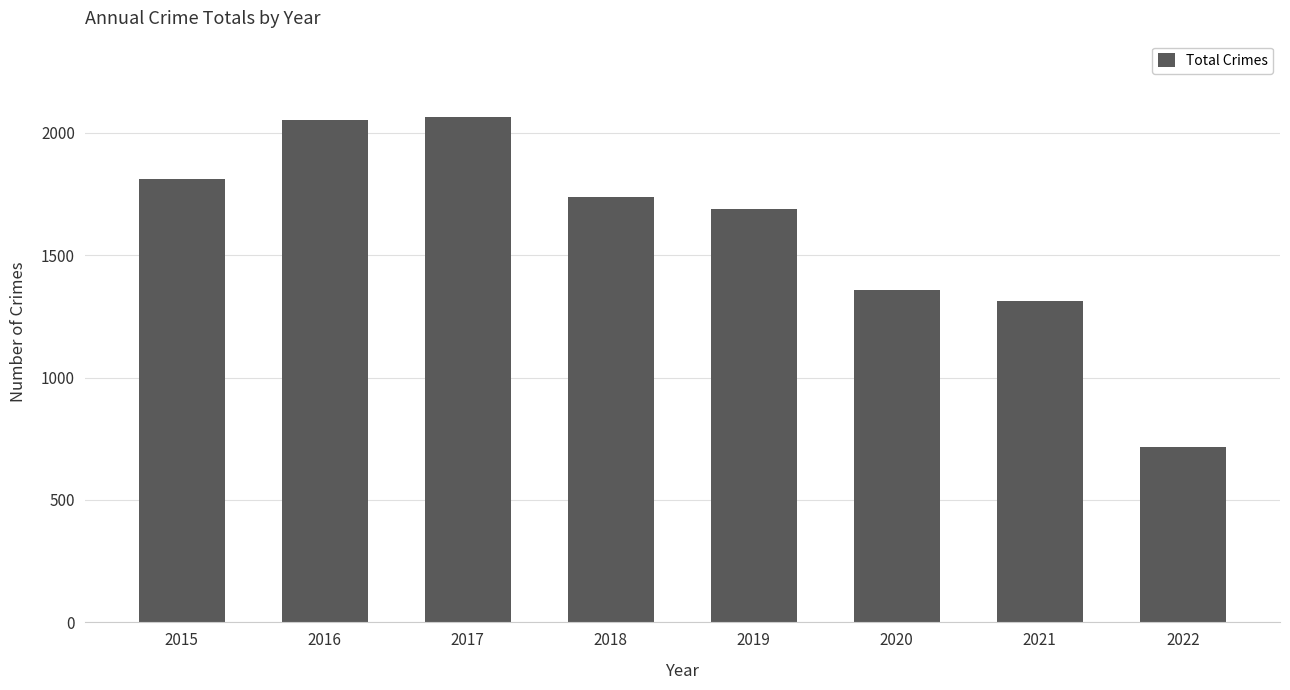

What is the value of the 5th bar from the left?

1687